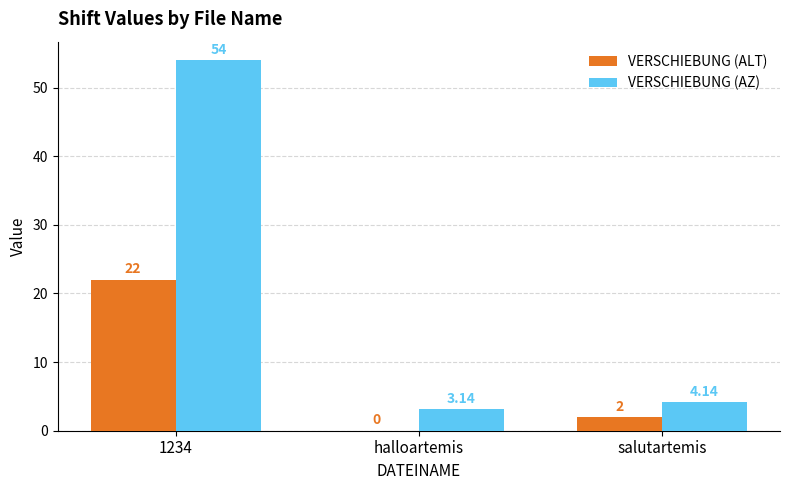

At which label is VERSCHIEBUNG (AZ) closest to 28?

salutartemis